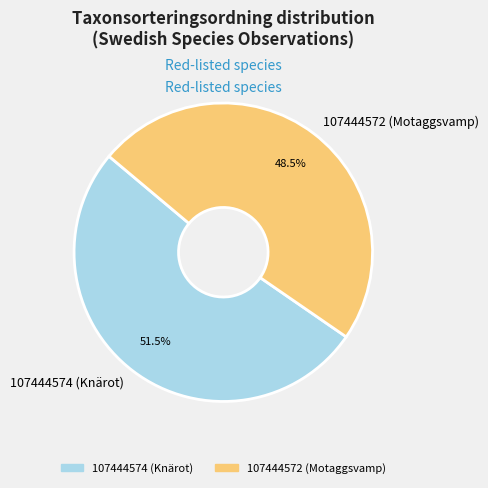

Rank the categories by value from lowest to highest.

107444572 (Motaggsvamp), 107444574 (Knärot)